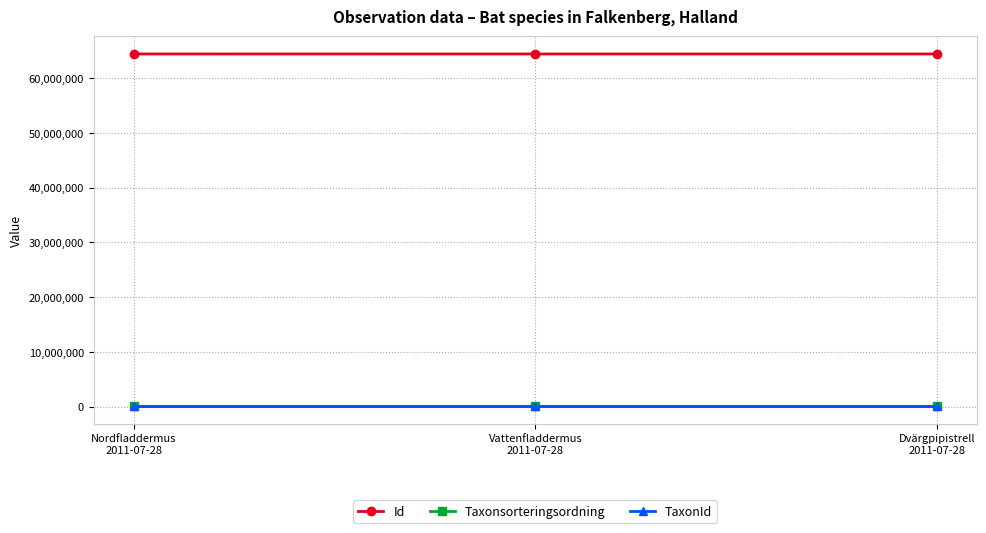

What is the label of the 3rd point from the right?

Nordfladdermus
2011-07-28